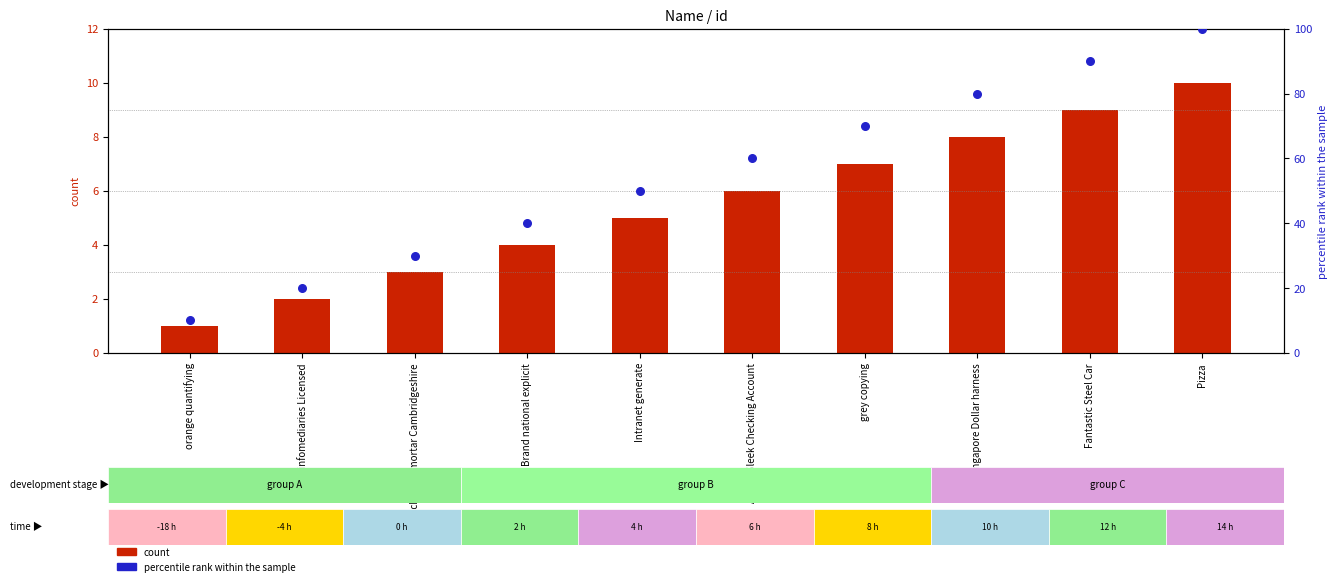

Which series contains the highest Y value?

percentile rank within the sample